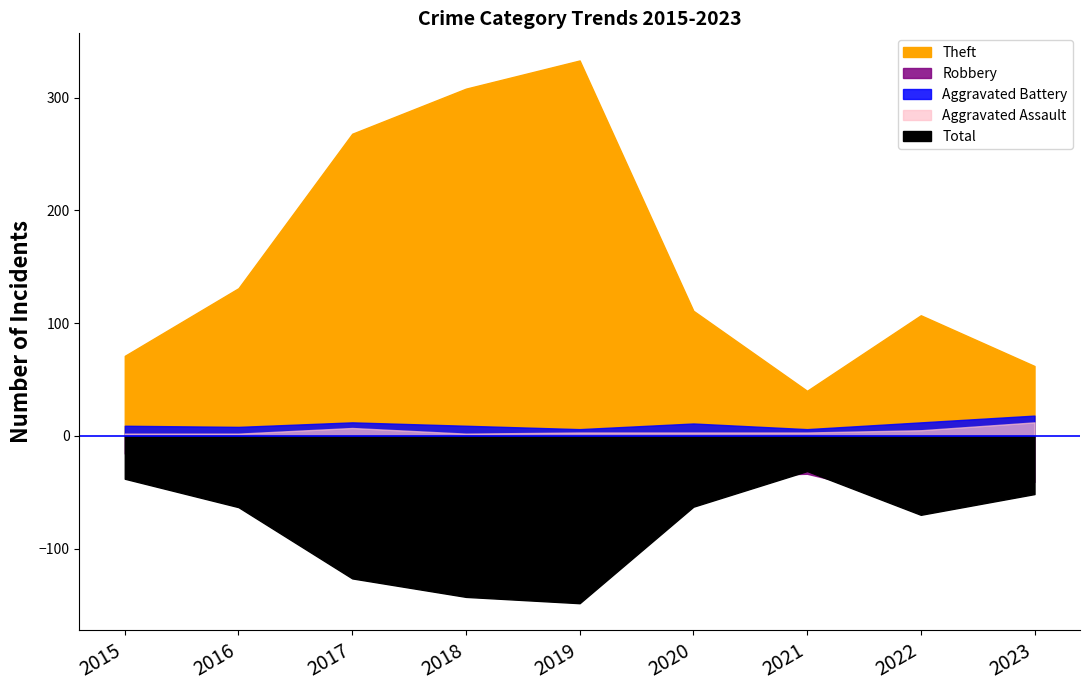

What is the spread (max minus min) of values at 2020?

154